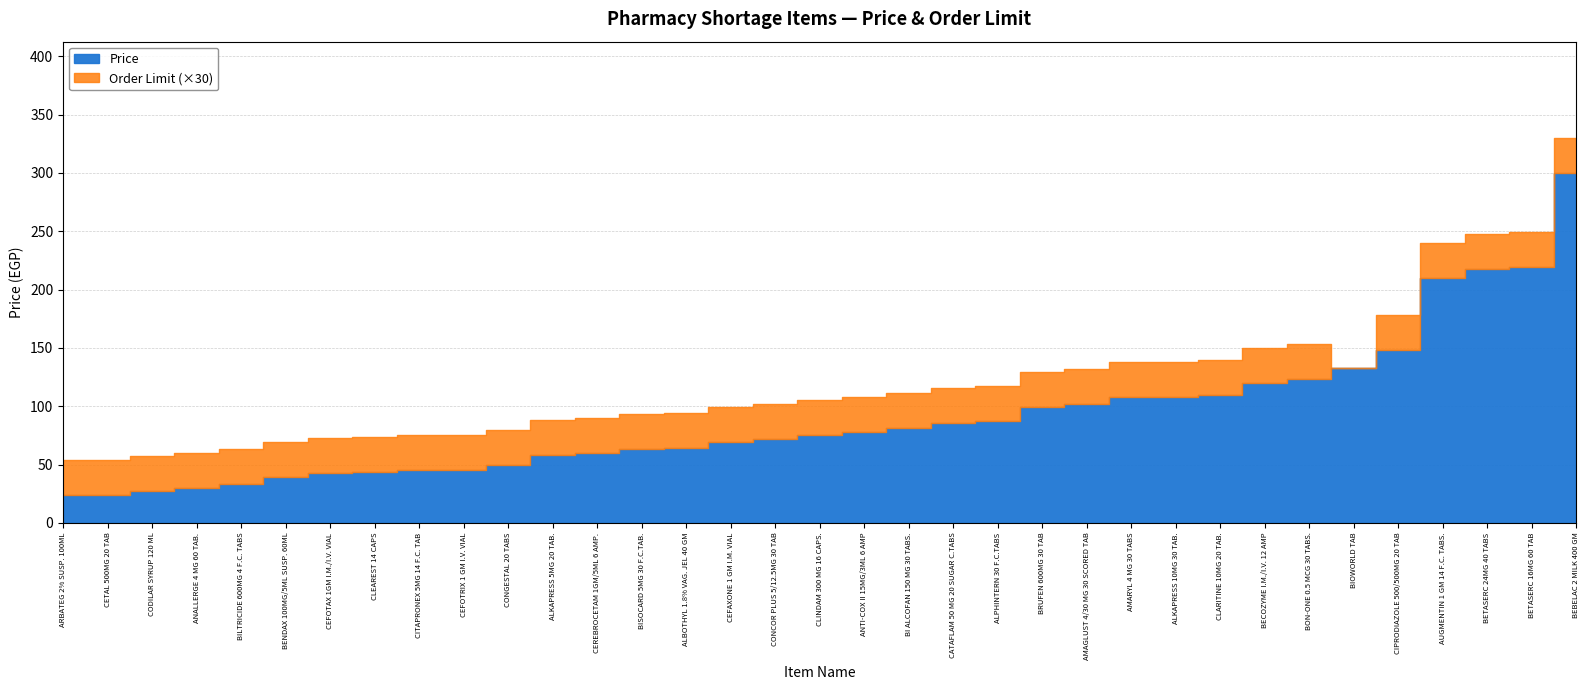

List the series in order of their overall mean, highest first.

Price, Order Limit